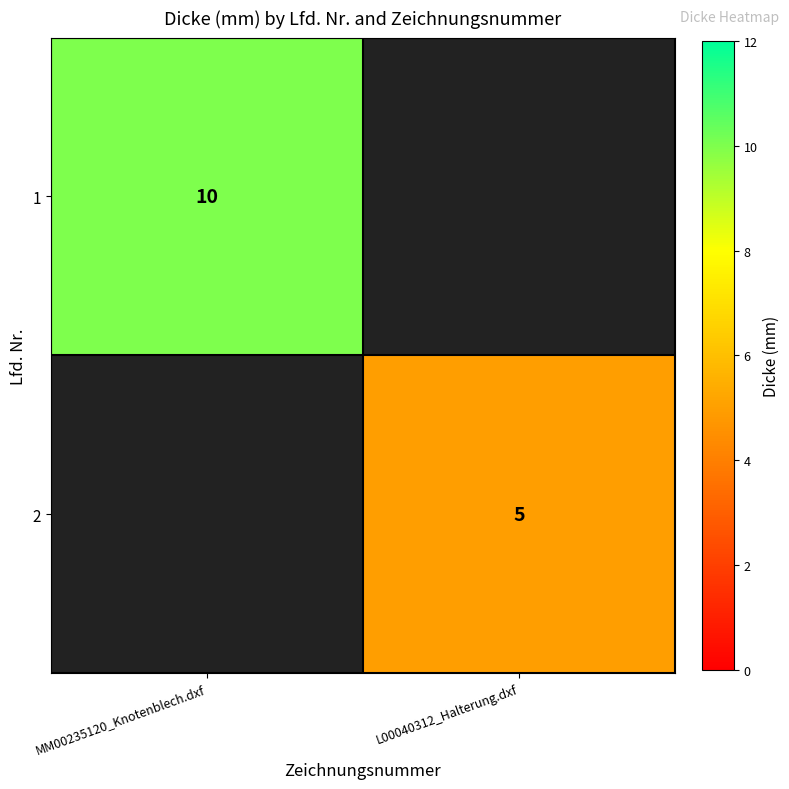

Is it true that 1 equals 13.9 at MM00235120_Knotenblech.dxf?

False